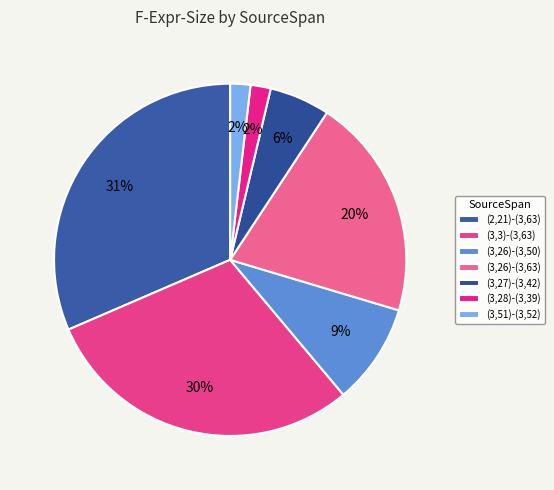

To the nearest percent, what portion does (3,27)-(3,42) represent?

6%